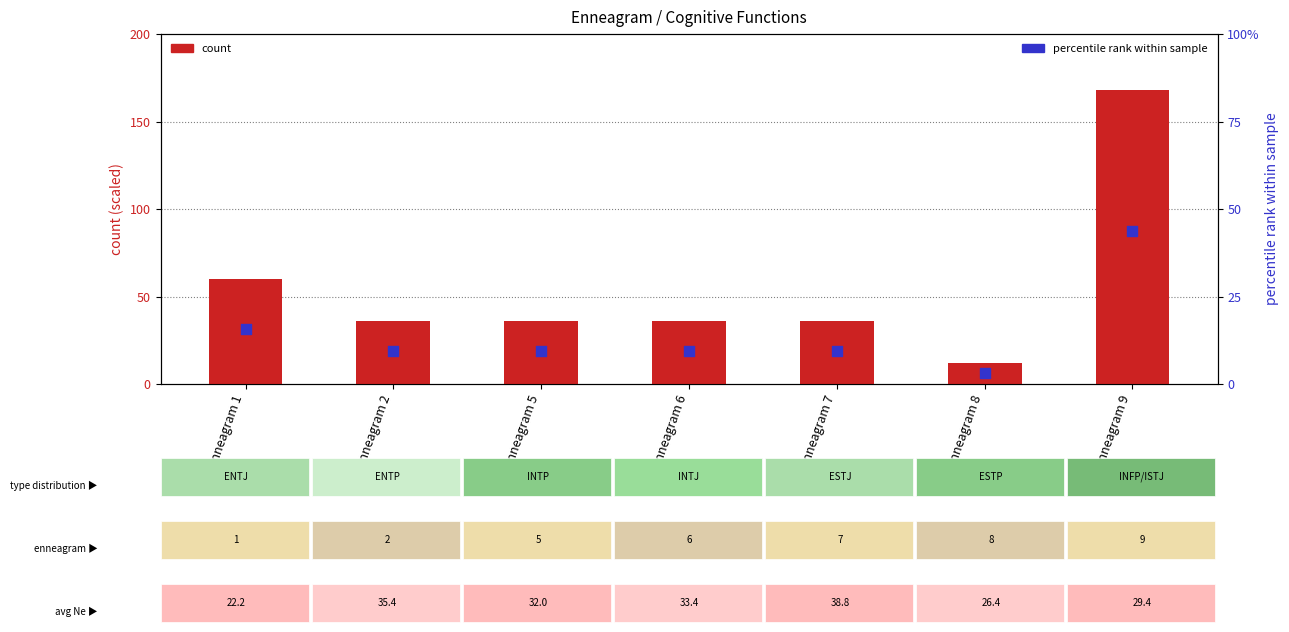

Which series reaches the maximum Y coordinate?

count